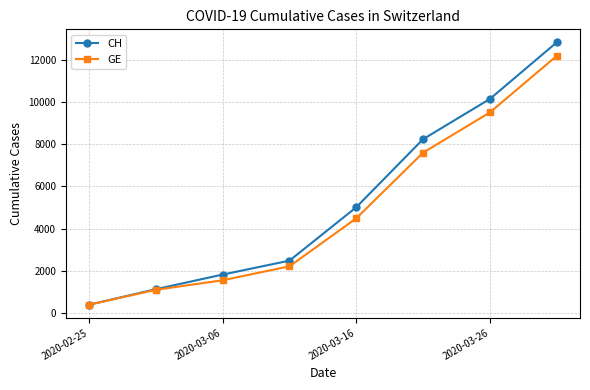

True or false: CH has more than 0 interior local peaks.

False